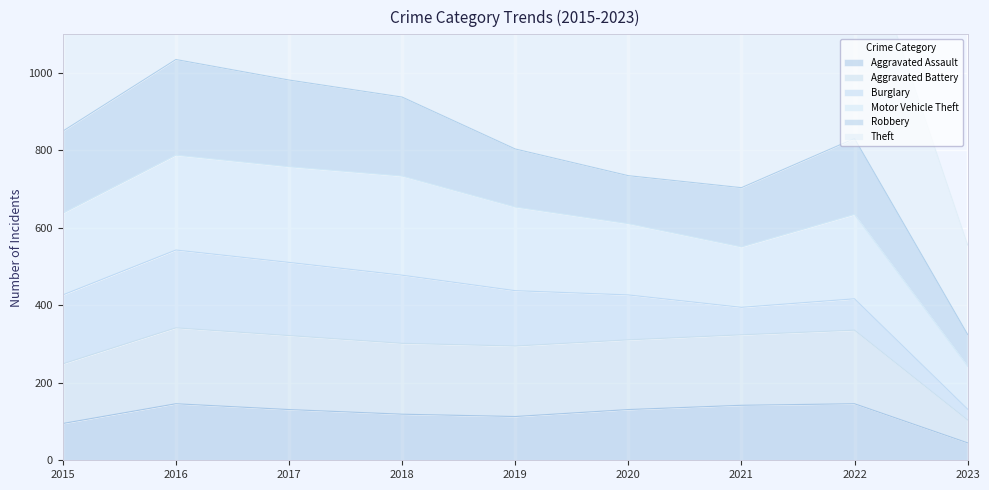

What is the difference between the Theft values at 2020 and 2019?

359